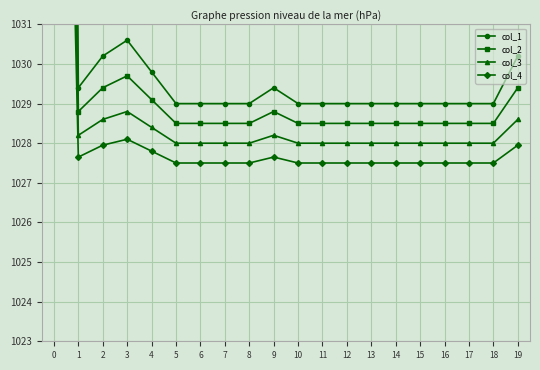

Is it true that col_1 equals 1772.9 at 8?

False